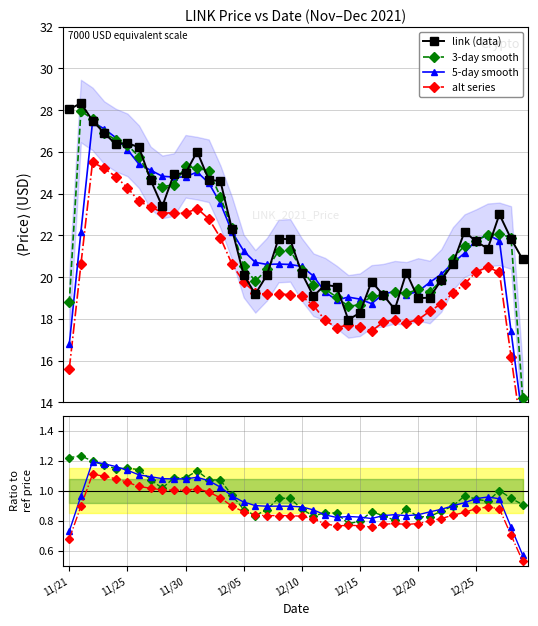

Which label corresponds to the smallest value in the chart?

12/14